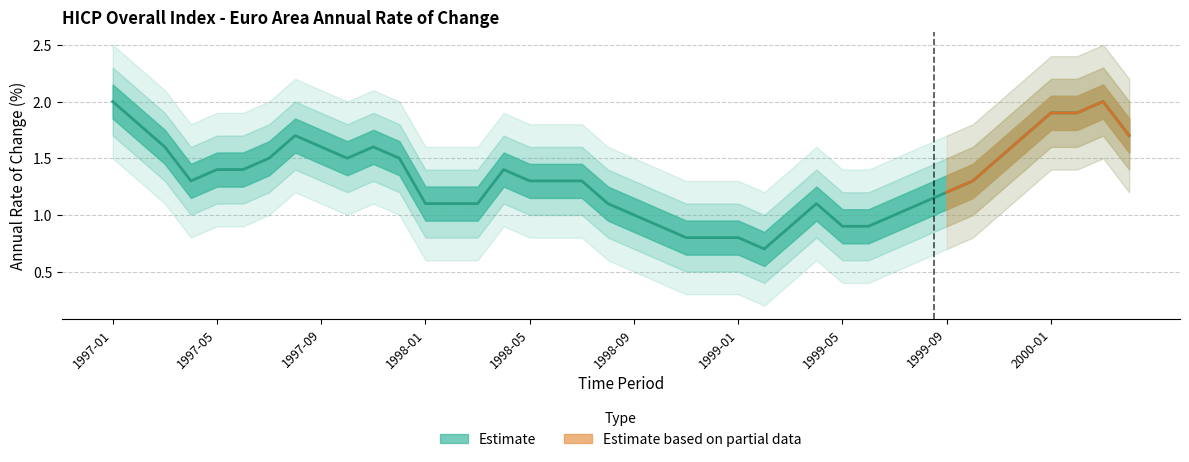

Rank the categories by value from highest to lowest.

1997-01, 2000-03, 2000-01, 2000-02, 1997-02, 1997-08, 1999-12, 2000-04, 1997-03, 1997-09, 1997-11, 1997-07, 1997-10, 1997-12, 1999-11, 1997-05, 1997-06, 1998-04, 1997-04, 1998-05, 1998-06, 1998-07, 1999-10, 1999-09, 1998-01, 1998-02, 1998-03, 1998-08, 1999-04, 1999-08, 1998-09, 1999-07, 1998-10, 1999-03, 1999-05, 1999-06, 1998-11, 1998-12, 1999-01, 1999-02